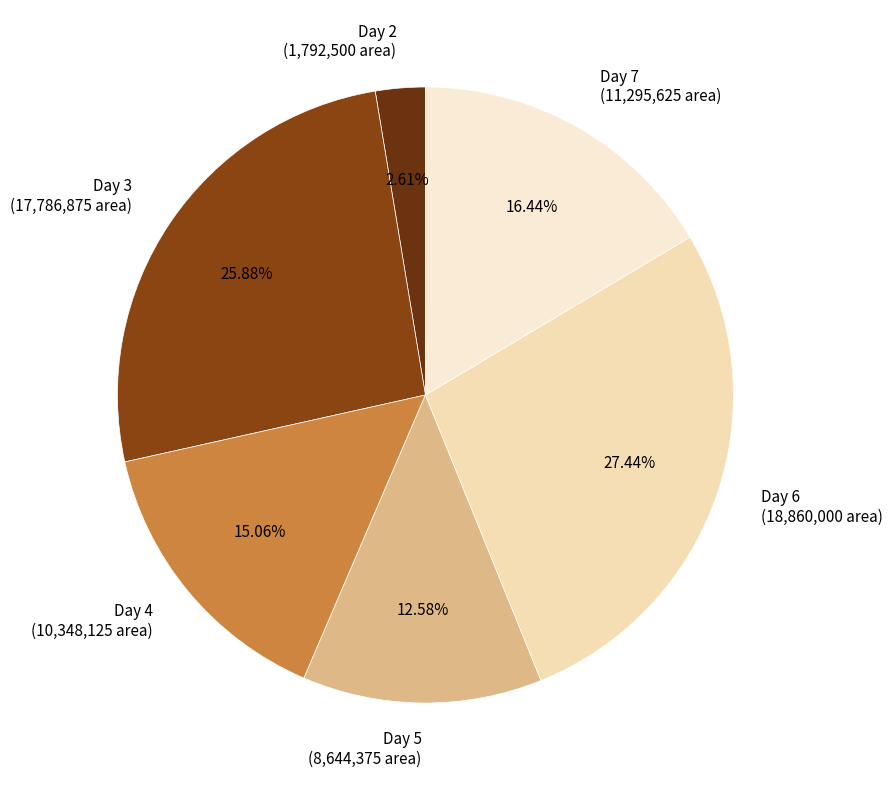

What is the ratio of the value at Day 7 to the value at Day 2?

6.3